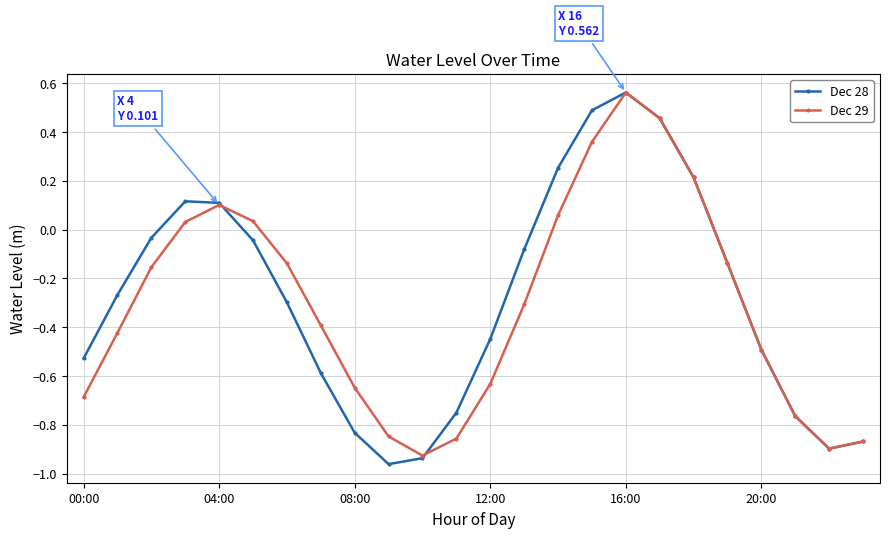

At how many categories does at least one series exceed 0?

8